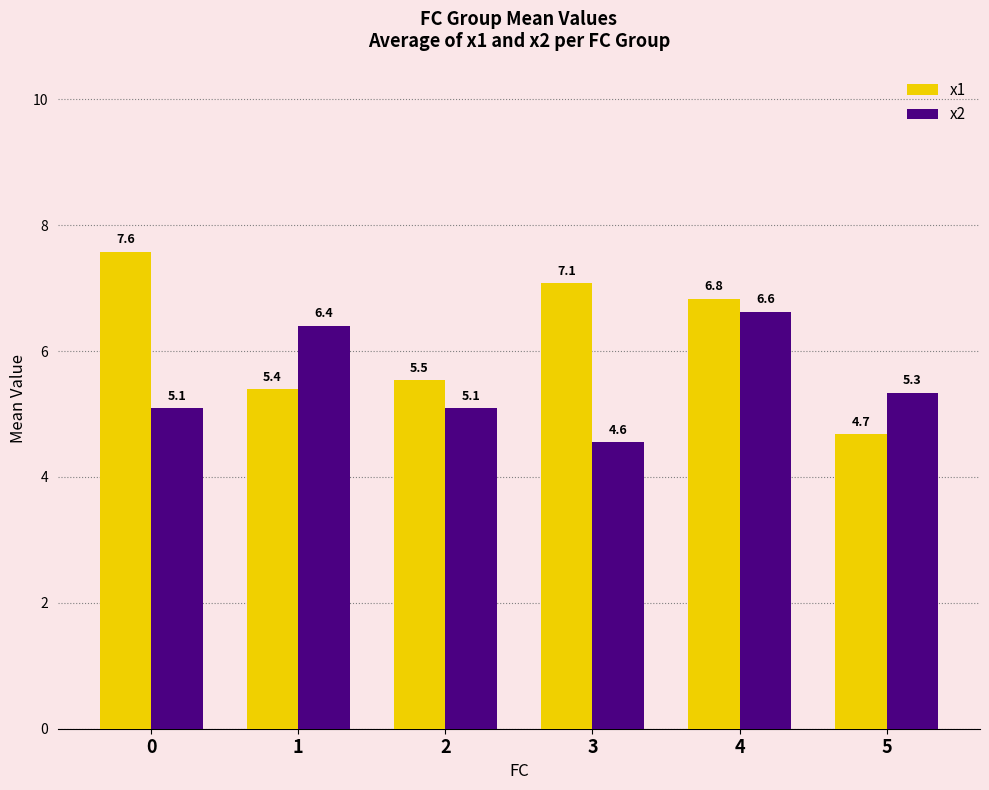

At 1, list the series in order from smallest to largest.

x1, x2